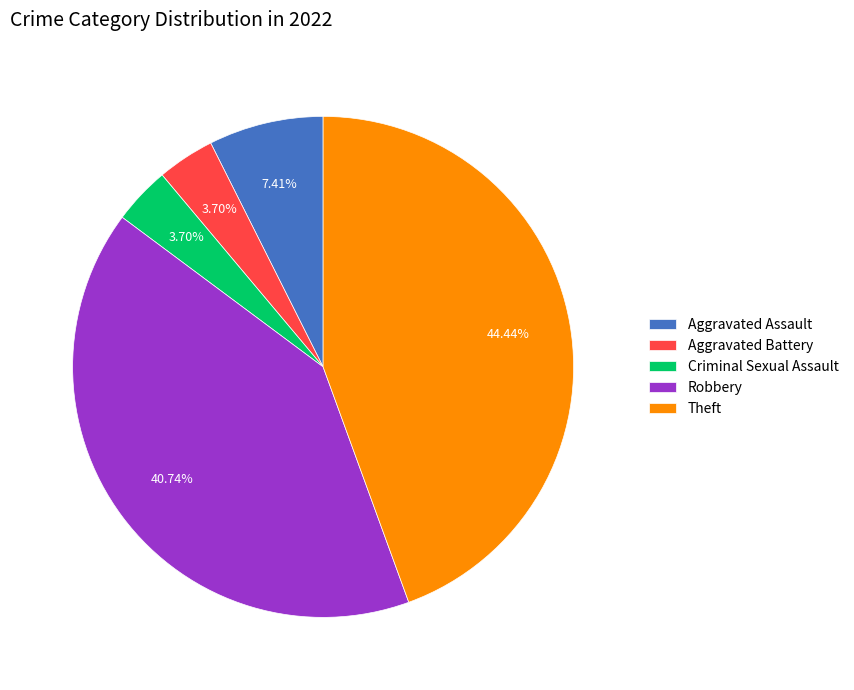

Count the number of slices in the pie.

5